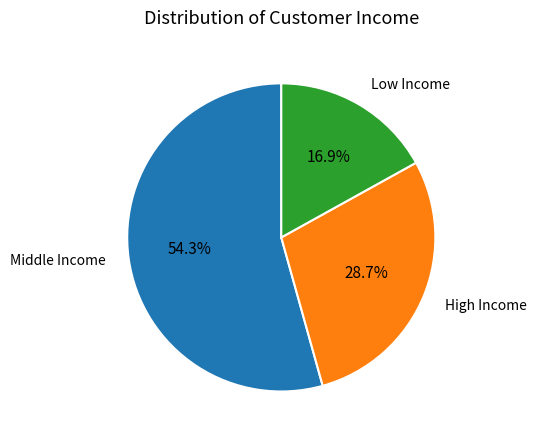

Rank the categories by value from highest to lowest.

Middle Income, High Income, Low Income